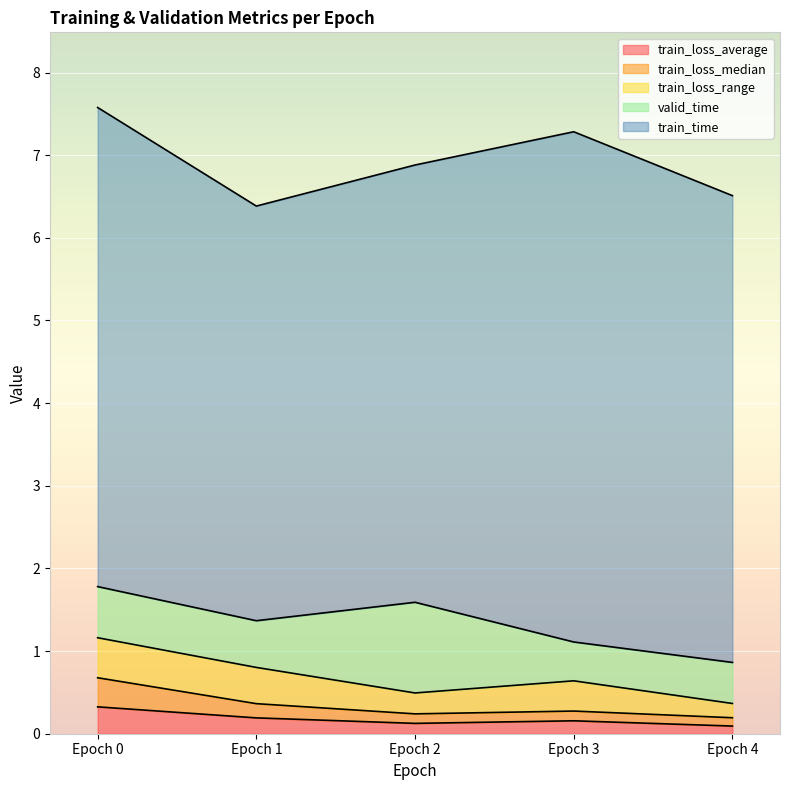

Reading left to right, extract all data points from this chart.

train_loss_average: 0.3	0.2	0.1	0.2	0.1
train_loss_median: 0.4	0.2	0.1	0.1	0.1
train_loss_range: 0.5	0.4	0.3	0.4	0.2
valid_time: 0.6	0.6	1.1	0.5	0.5
train_time: 5.8	5.0	5.3	6.2	5.6